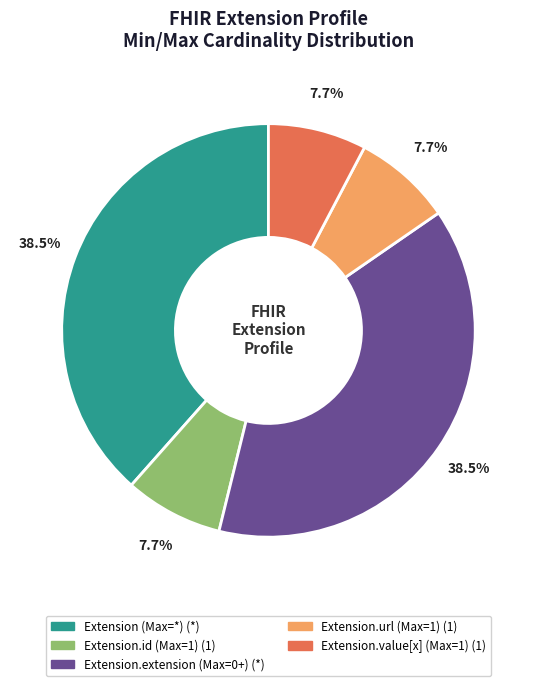

Is there any slice that represents more than half of the pie?

No